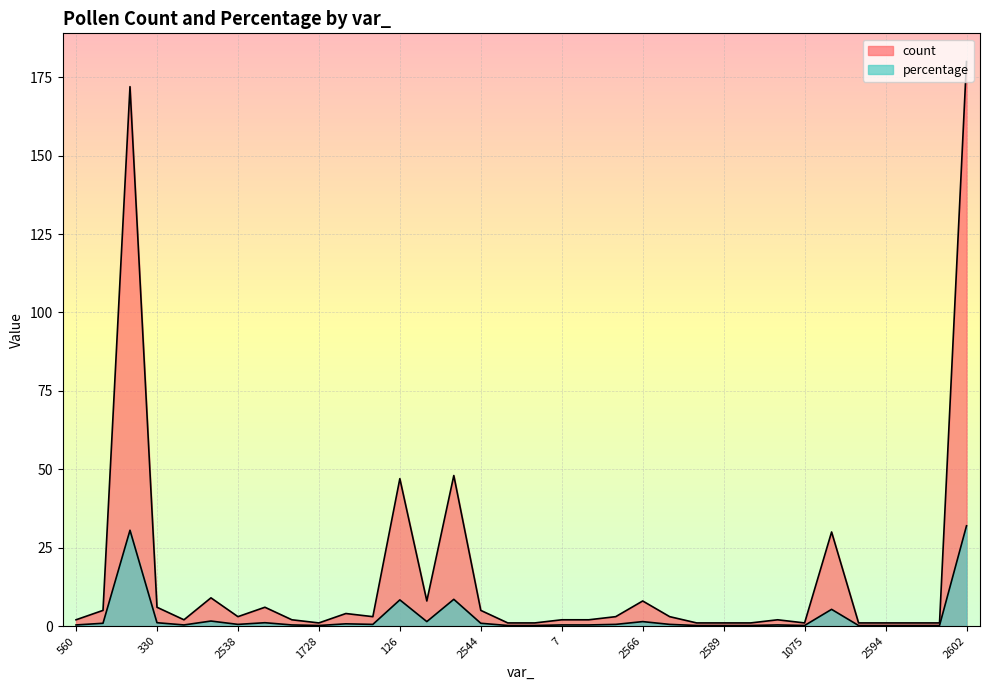

At 2544, list the series in order from largest to smallest.

count, percentage